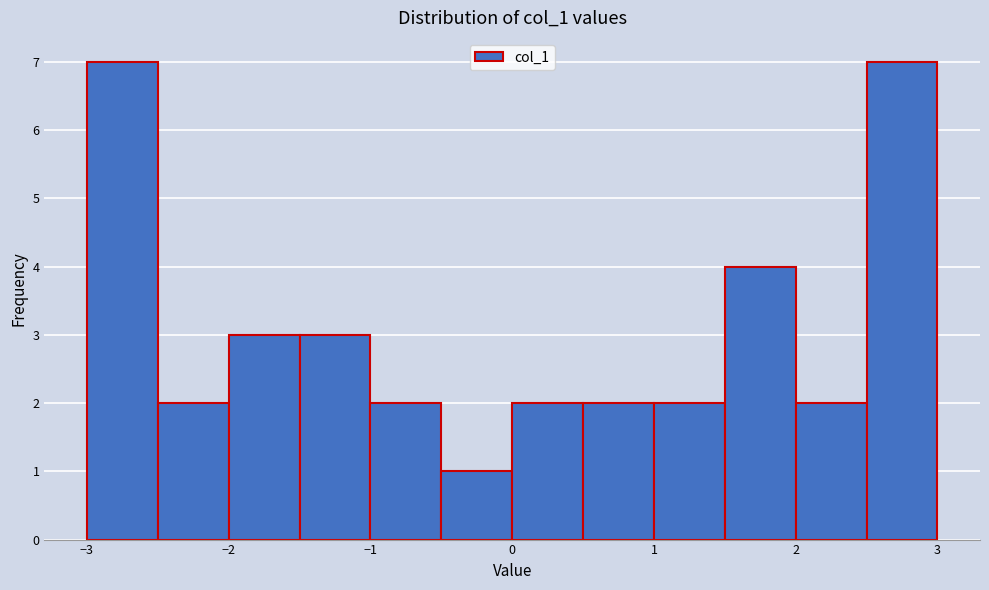

Reading left to right, transcribe this chart: for each bar, give the range it covers on the x-axis and its height. The values are not printed on the chart, so give them approximately, as read against the axis.

-3.0 to -2.5: 7
-2.5 to -2.0: 2
-2.0 to -1.5: 3
-1.5 to -1.0: 3
-1.0 to -0.5: 2
-0.5 to 0.0: 1
0.0 to 0.5: 2
0.5 to 1.0: 2
1.0 to 1.5: 2
1.5 to 2.0: 4
2.0 to 2.5: 2
2.5 to 3.0: 7